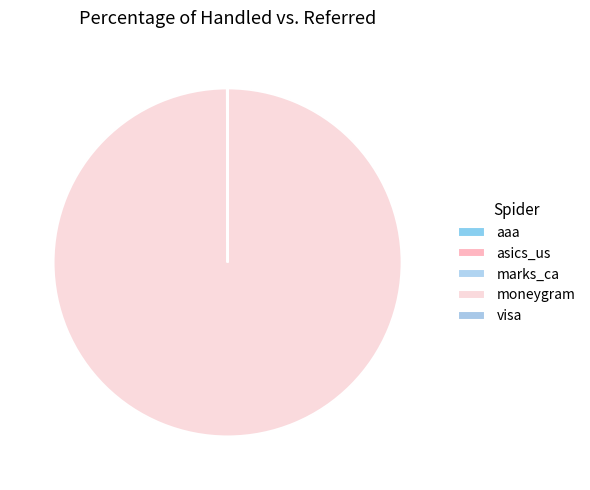

To the nearest percent, what is the difference between the moneygram and asics_us slice percentages?

100%